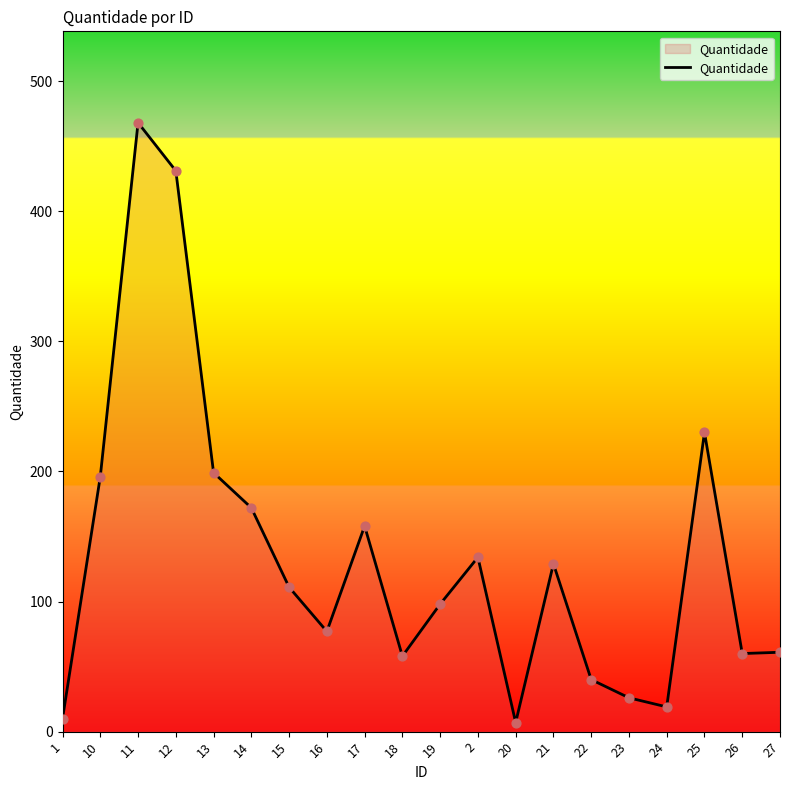

Between 24 and 25, which is larger?

25